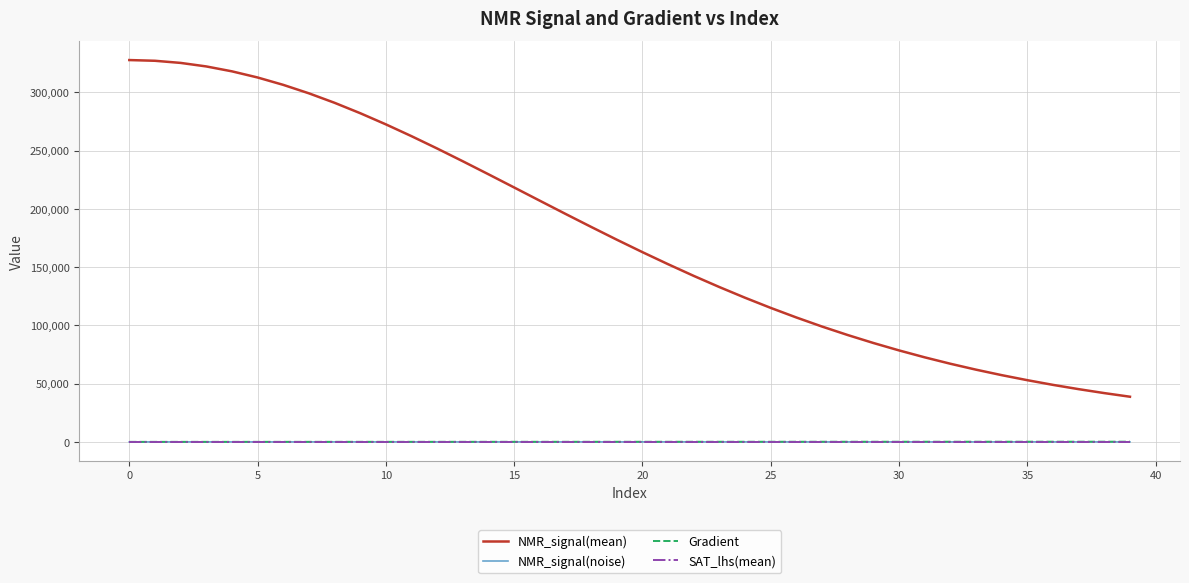

What is the smallest value displayed?

-14.2